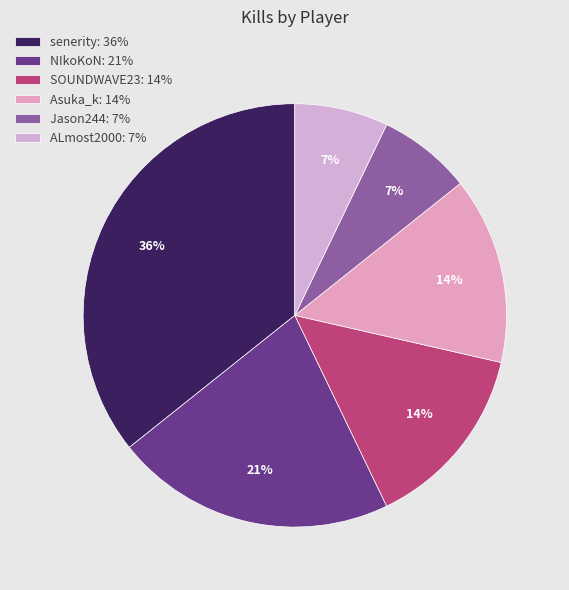

Does SOUNDWAVE23 account for over 50% of the chart?

No